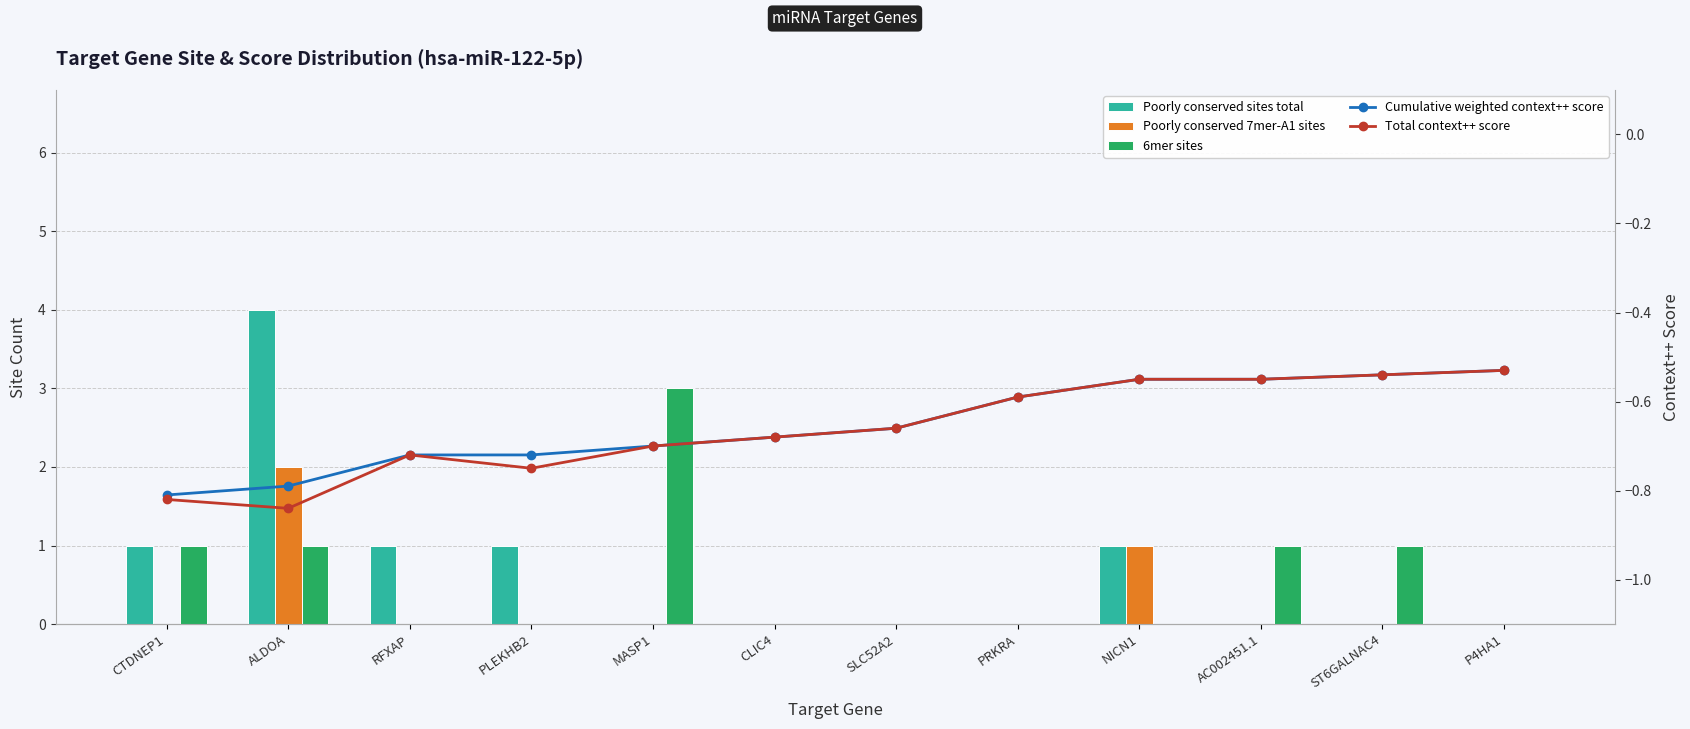

What position from the left is P4HA1?

12